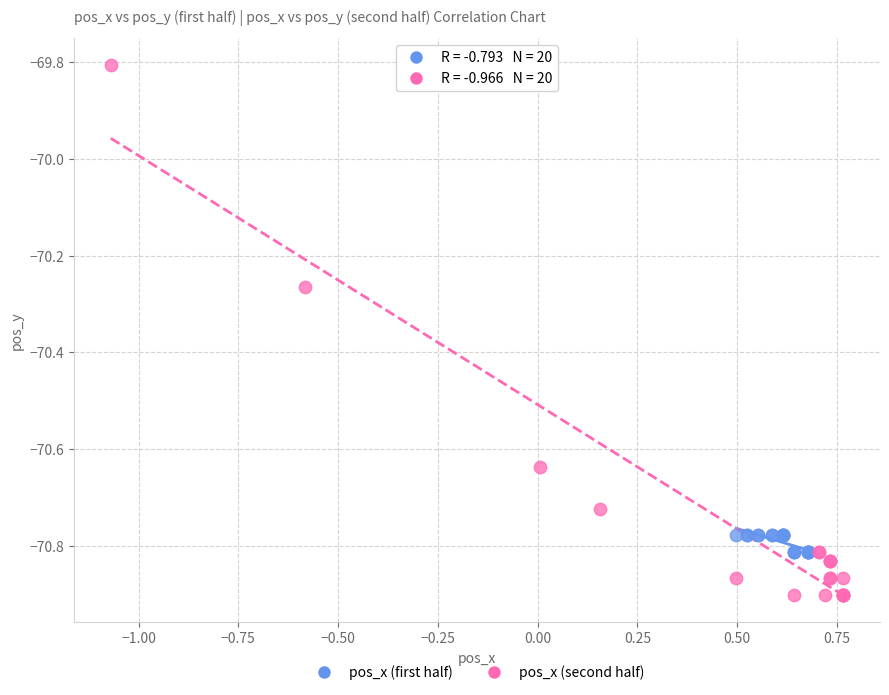

What are all the series names shown in the legend?

pos_x (first half), pos_x (second half)